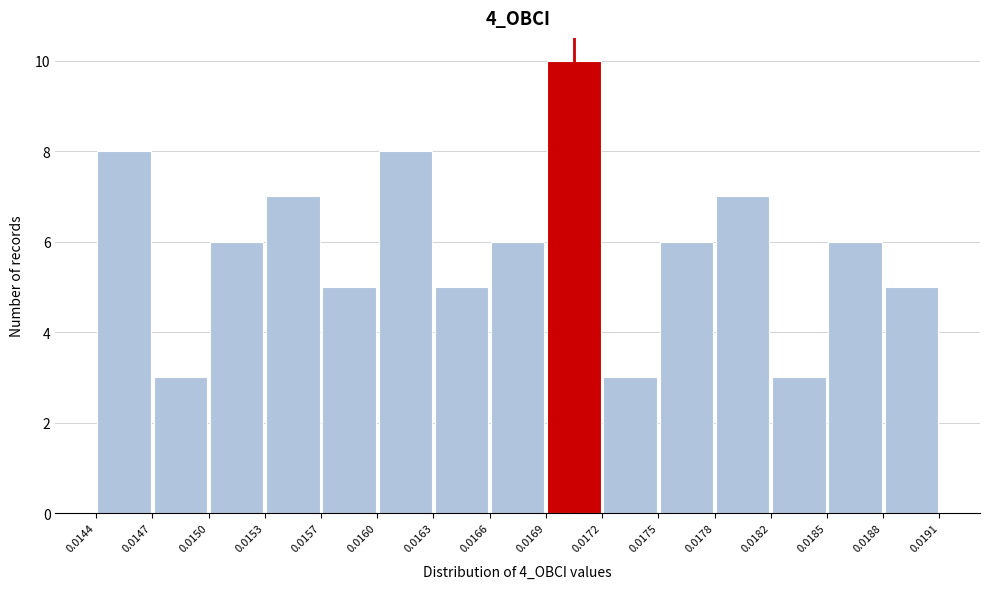

Over which range of the x-axis is the bar tallest?

0.0169 to 0.0172